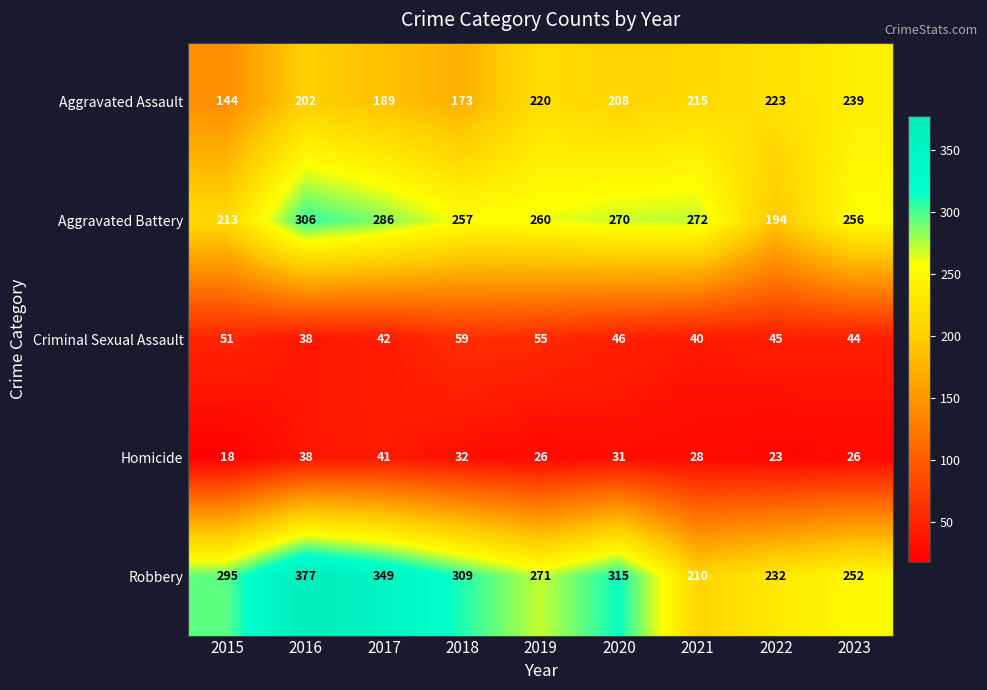

Is it true that Aggravated Battery equals 194 at 2022?

True